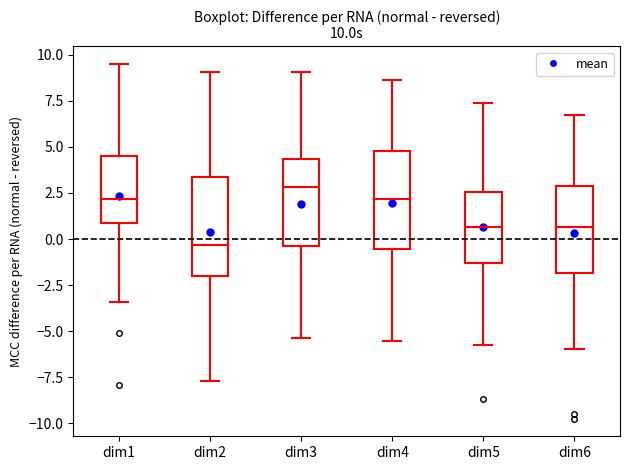

Which box's median line is the lowest?

dim2